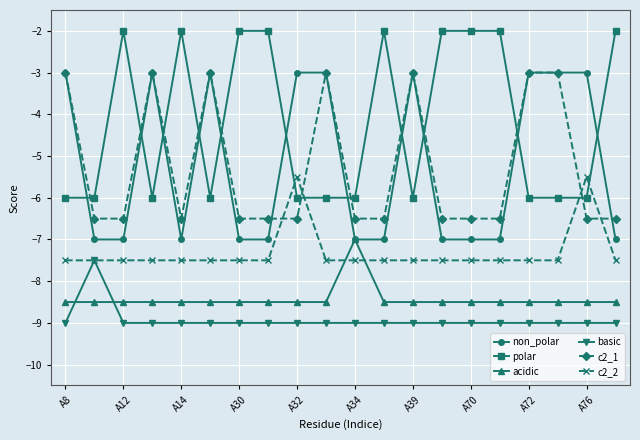

What is the greatest value displayed?

-2.0